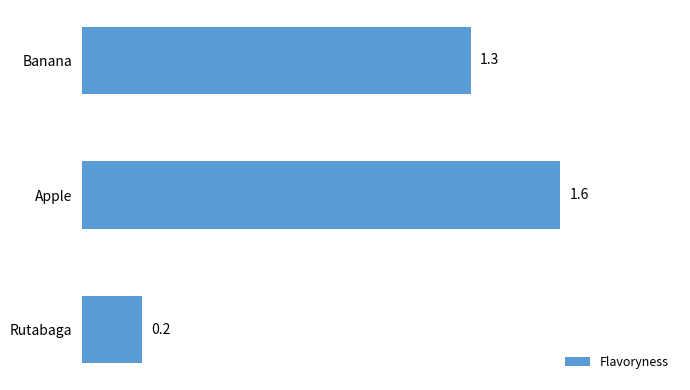

At which label is the value closest to 0?

Rutabaga